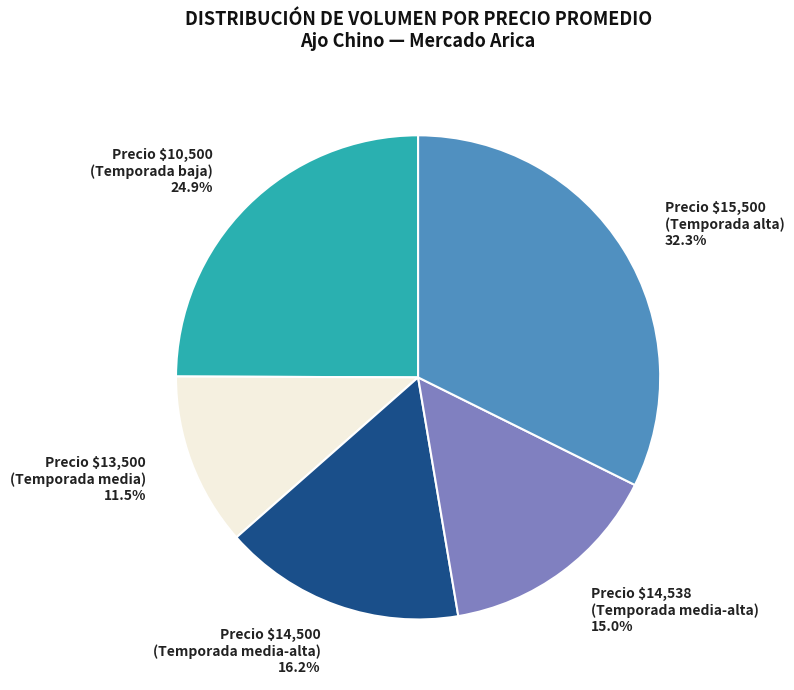

How much of the chart is everything except Precio $14,538 (Temporada media-alta)?

85.0%